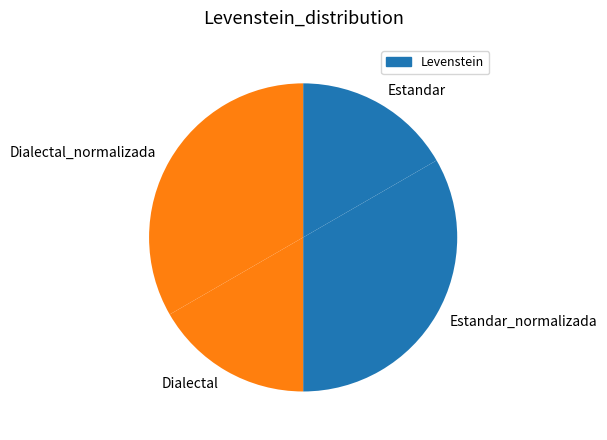

How many slices are in this pie chart?

4